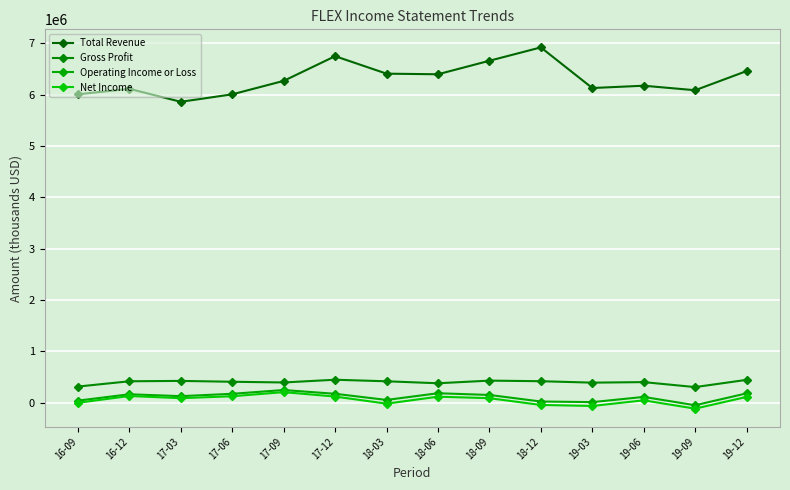

Reading left to right, what are all the values shown in this chart?

Total Revenue: 6008500	6115000	5862600	6008300	6270400	6751600	6410900	6399000	6662600	6922800	6131100	6175900	6088100	6461400
Gross Profit: 313700	416500	423600	407000	393300	446400	416200	377900	429100	417700	389800	400100	303100	444100
Operating Income or Loss: 39300	163100	126600	172400	245900	172600	52900	183400	149900	22100	10100	111700	-50300	180800
Net Income: -2500	129500	86900	124700	205100	118300	-19600	116000	86900	-45200	-64400	44900	-116900	111400